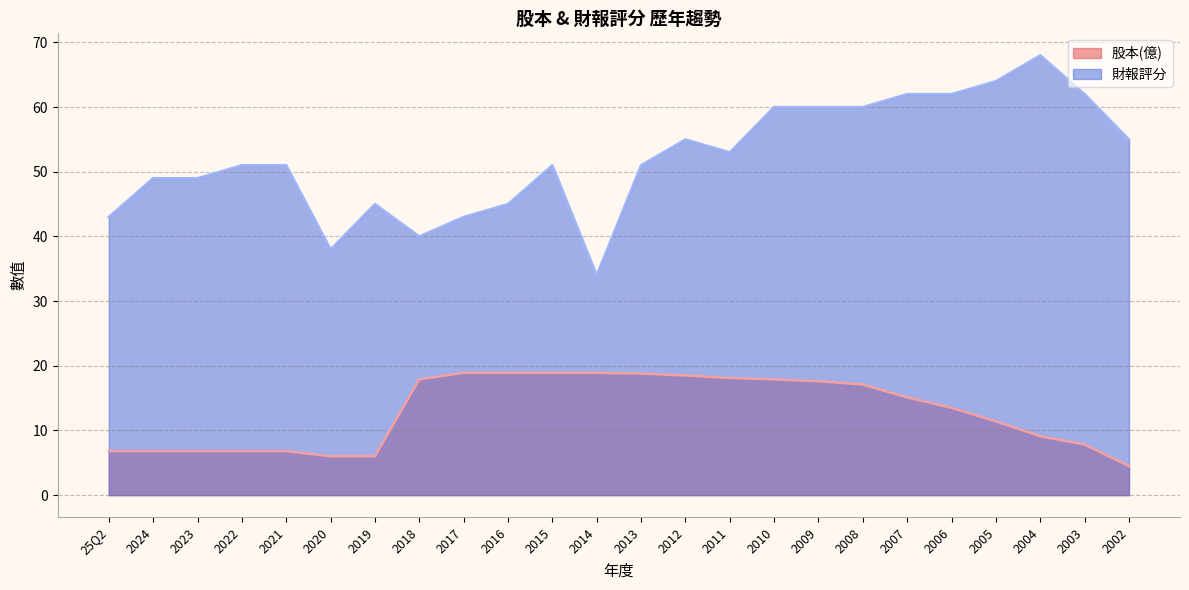

Reading left to right, what are all the values shown in this chart?

股本(億): 6.8	6.8	6.8	6.8	6.8	6.0	6.0	17.9	18.9	18.9	18.9	18.9	18.8	18.5	18.1	17.9	17.6	17.1	15.1	13.5	11.4	9.1	7.8	4.5
財報評分: 43.0	49.0	49.0	51.0	51.0	38.0	45.0	40.0	43.0	45.0	51.0	34.0	51.0	55.0	53.0	60.0	60.0	60.0	62.0	62.0	64.0	68.0	62.0	55.0